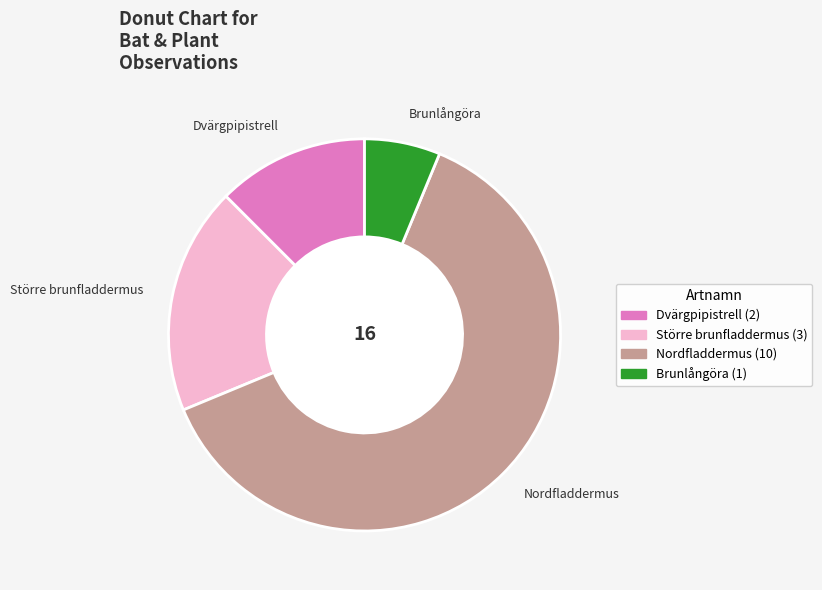

What is the majority slice?

Nordfladdermus